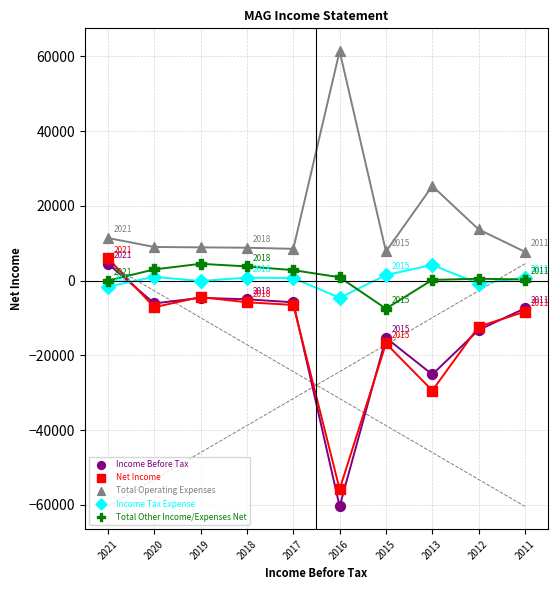

Which series has the largest Y range (max minus min)?

Income Before Tax